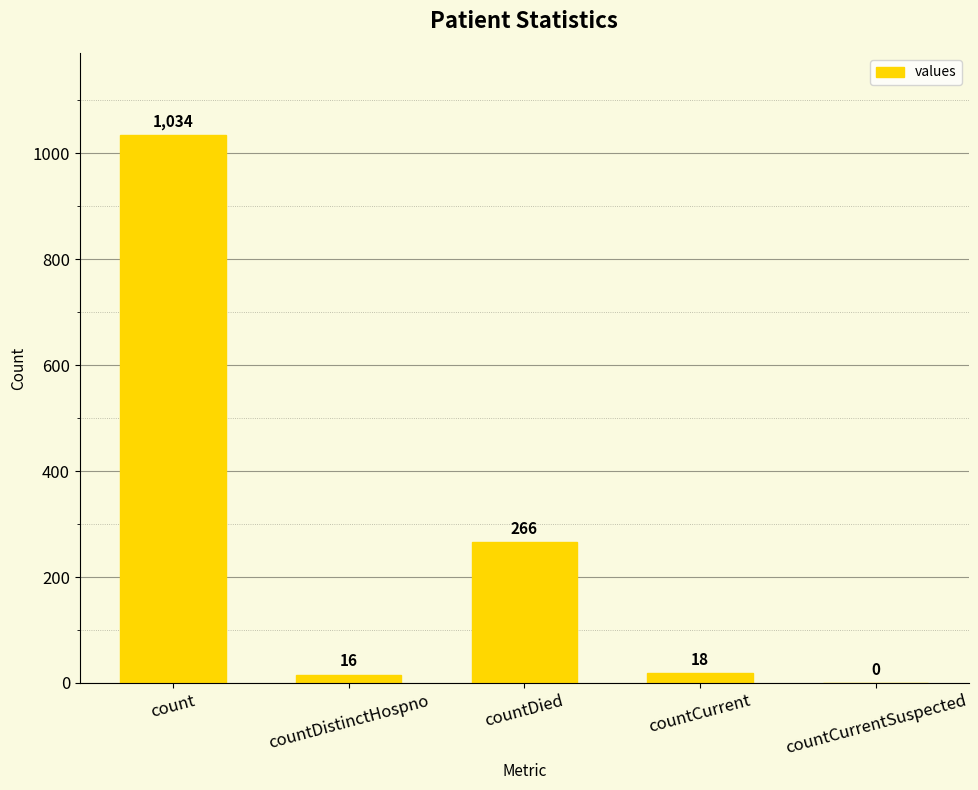

Are the bars grouped side by side (vs. stacked)?

No